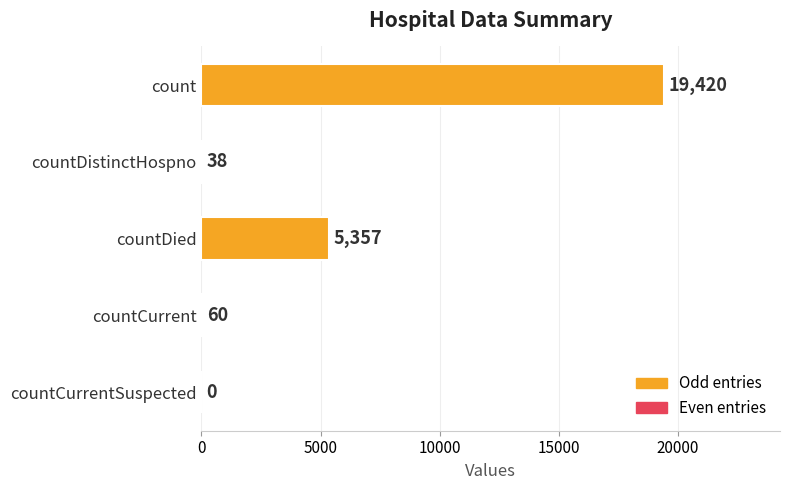

Is it true that the value at count is 19420?

True